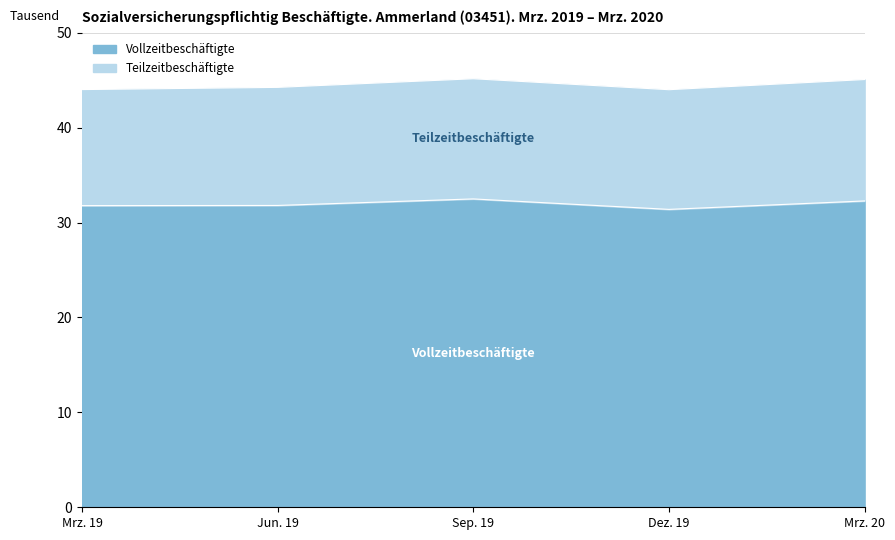

What is the greatest value displayed?

32489